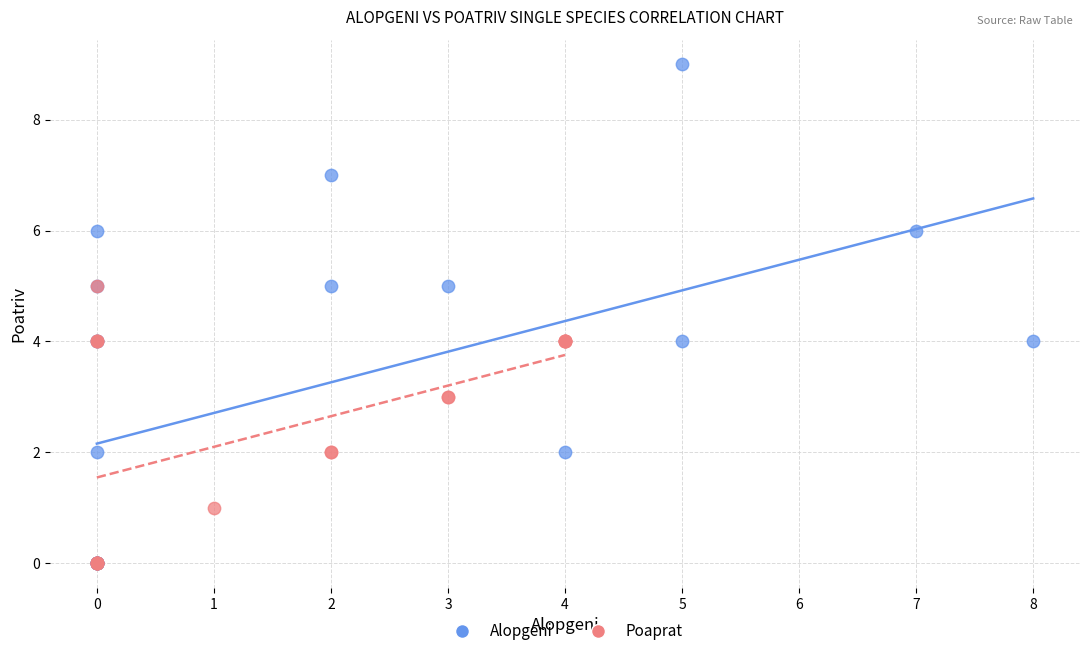

Which series has the widest spread of Y values?

Alopgeni